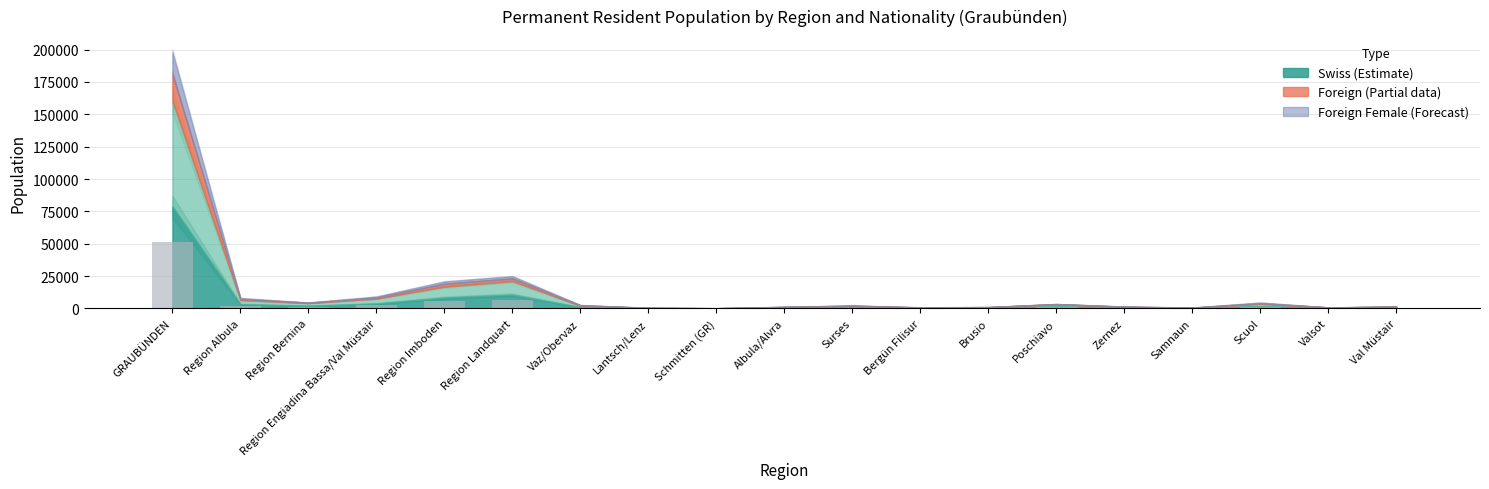

Is it true that the value at Region Imboden is 5431.4?

True